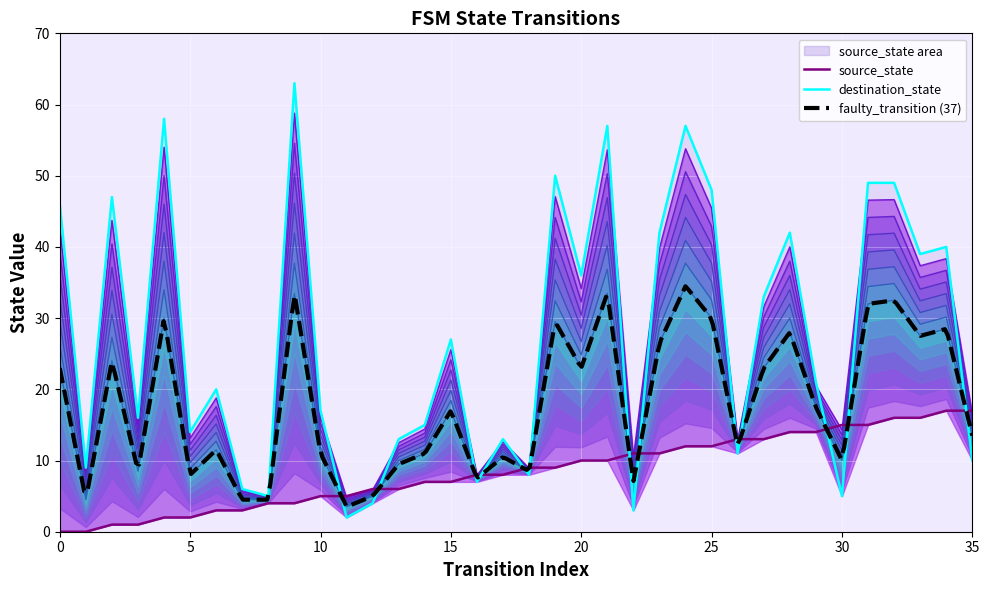

How many values in the destination_state series exceed 21?

17